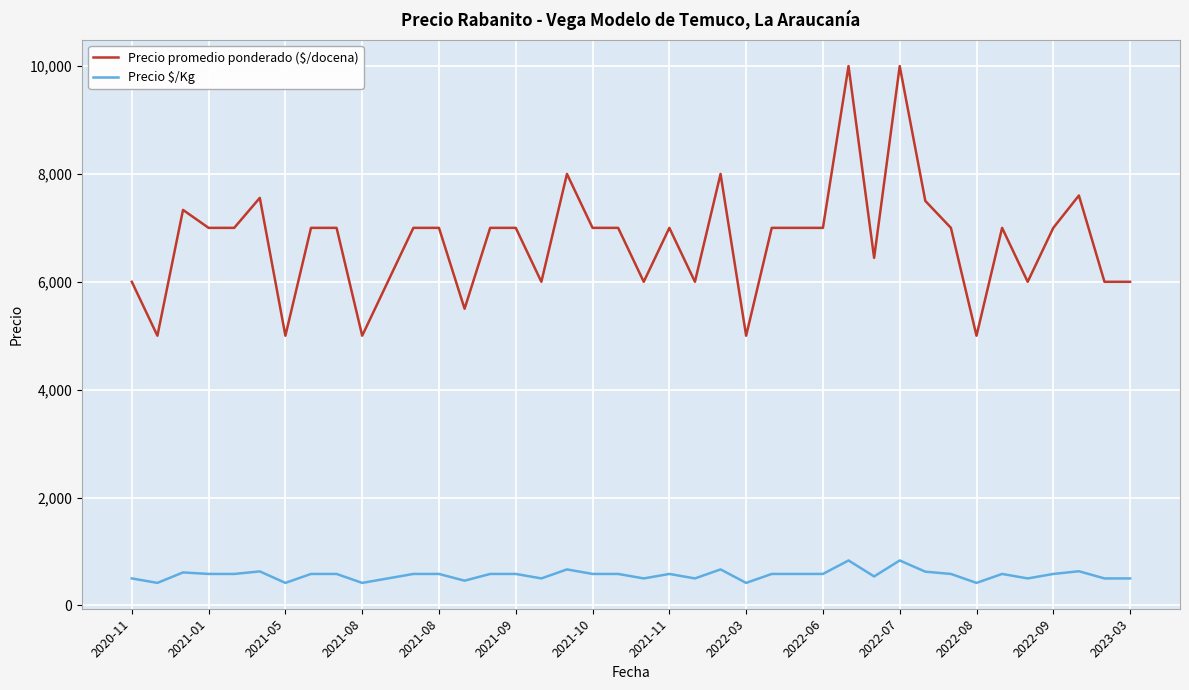

True or false: Precio promedio ponderado ($/docena) and Precio $/Kg intersect in this chart.

False